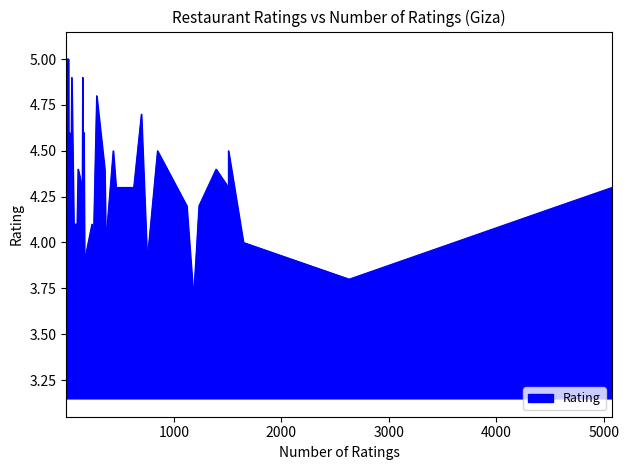

How many data points are less than 4?

10